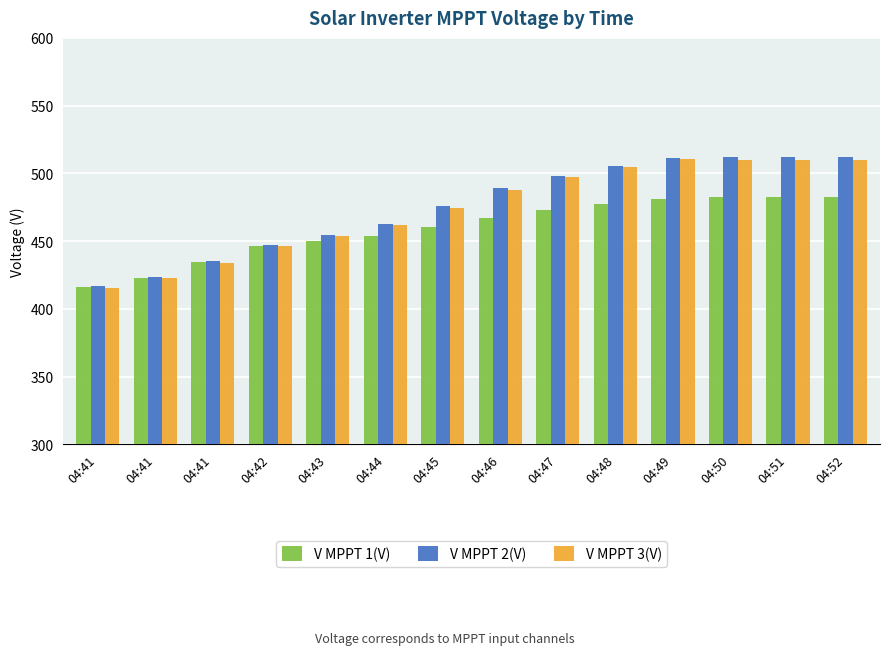

Is the value of V MPPT 3(V) at 04:51 greater than the value of V MPPT 1(V) at 04:51?

Yes